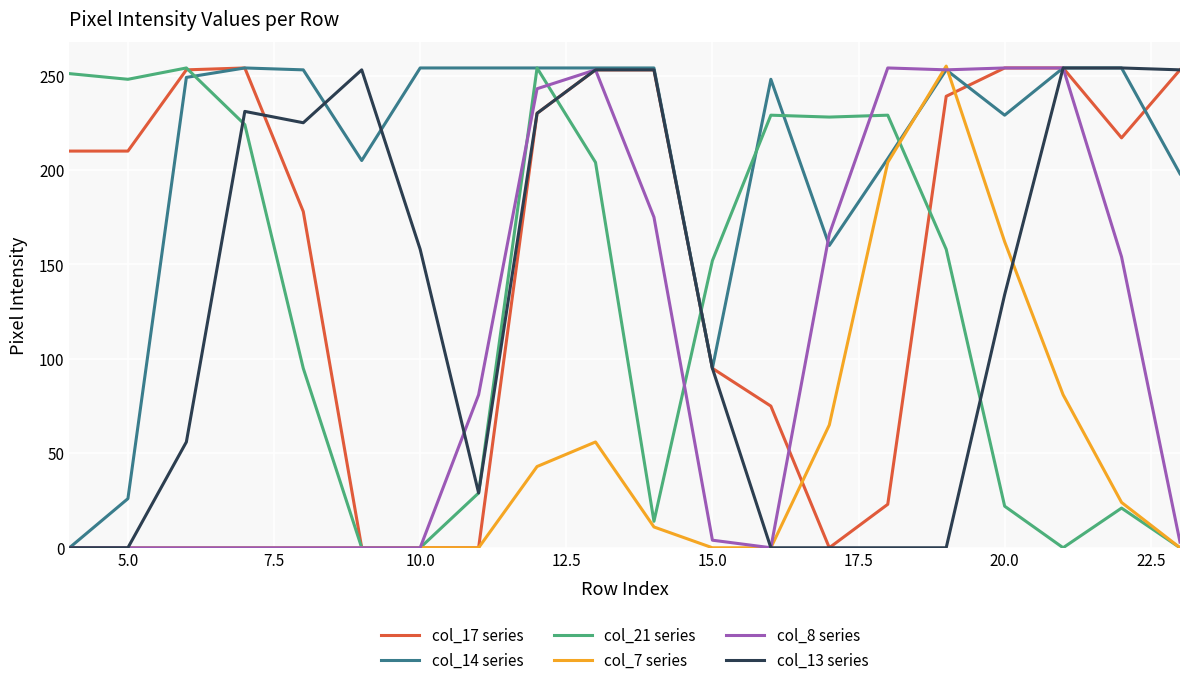

How many series are shown in this chart?

6